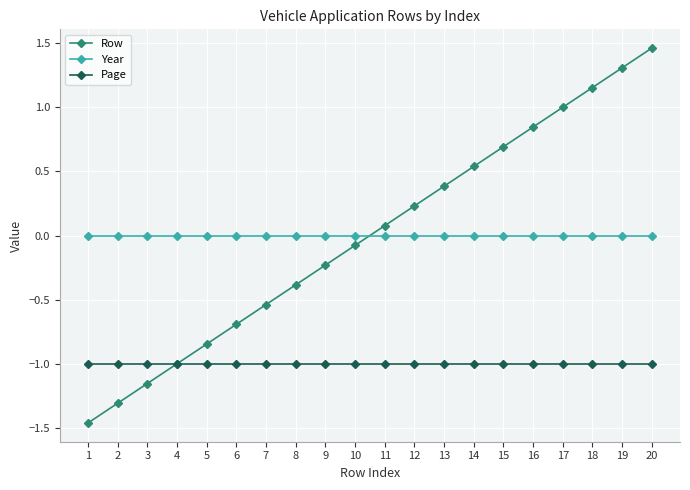

What is the difference between the second highest and minimum values in the Row series?

2.8